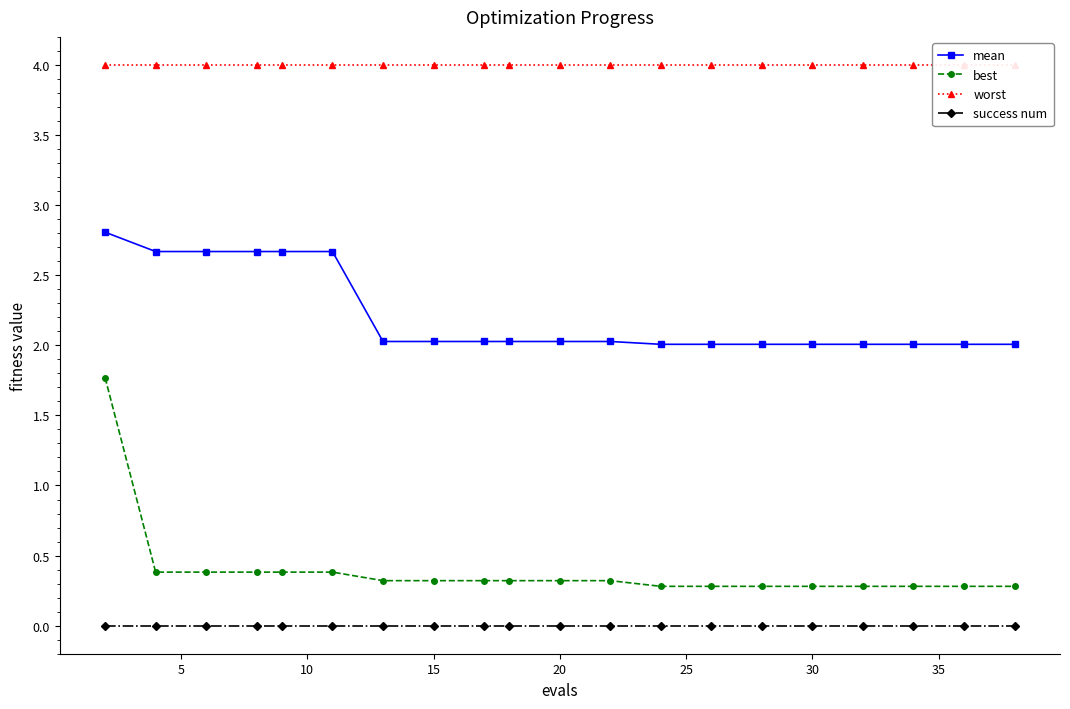

Is it true that success num equals 0.0 at 15?

True